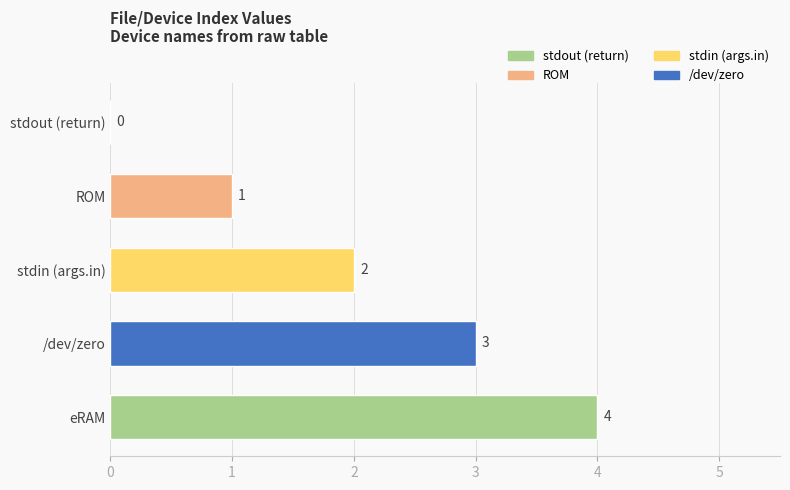

What is the sum of the values at ROM and /dev/zero?

4